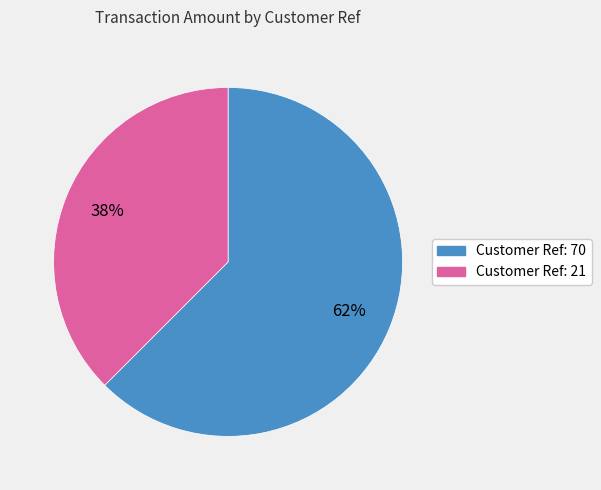

To the nearest percent, what is the average slice percentage?

50%